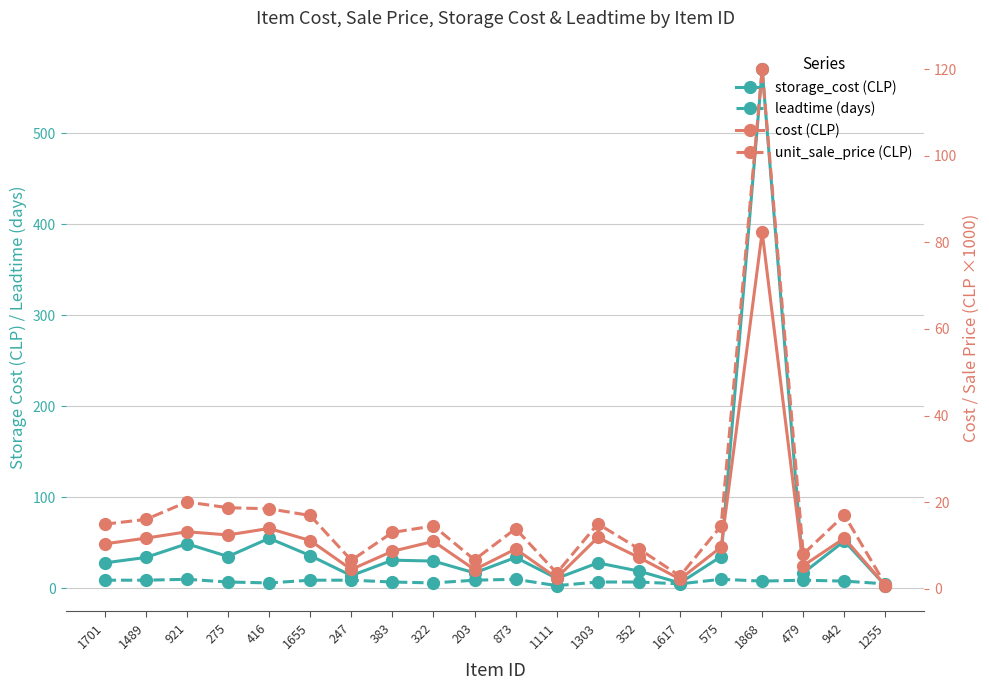

Rank the categories by storage_cost (CLP) value from lowest to highest.

1255, 1617, 1111, 247, 203, 479, 352, 1701, 1303, 322, 383, 1489, 873, 275, 575, 1655, 921, 942, 416, 1868